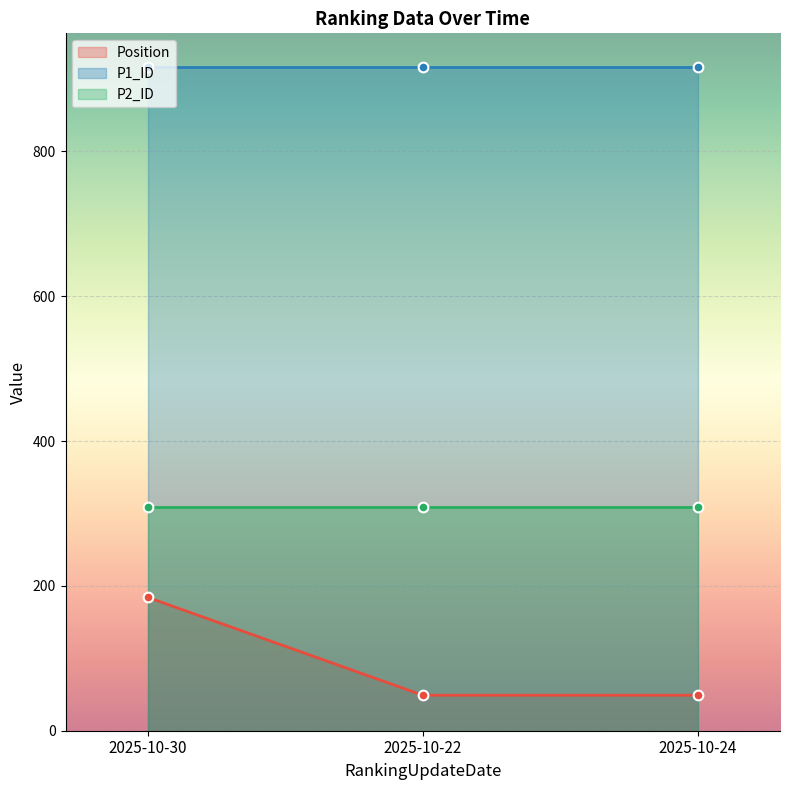

Which series has the largest range (max minus min)?

Position